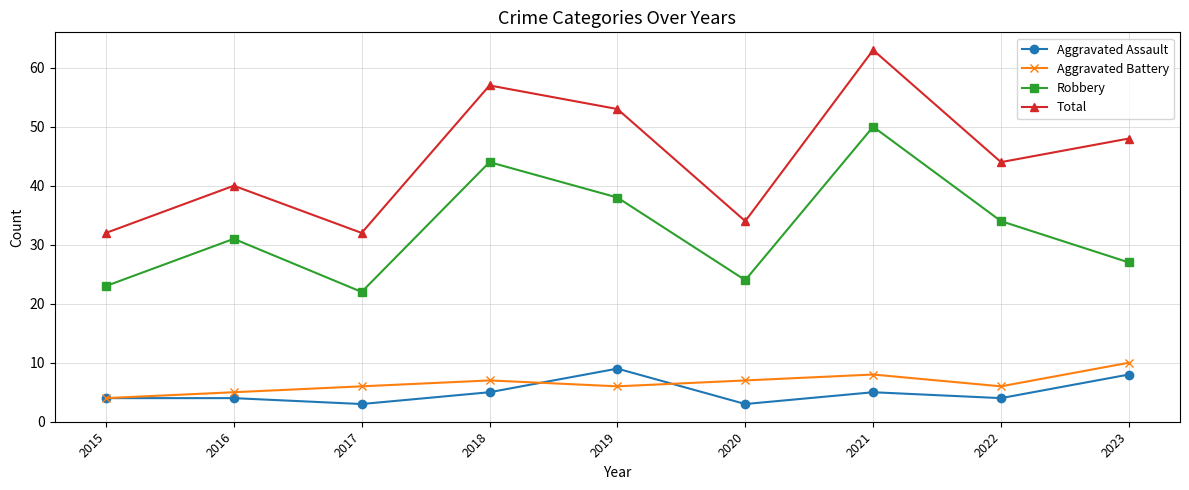

What is the value of the Total point at the 9th from the left?

48